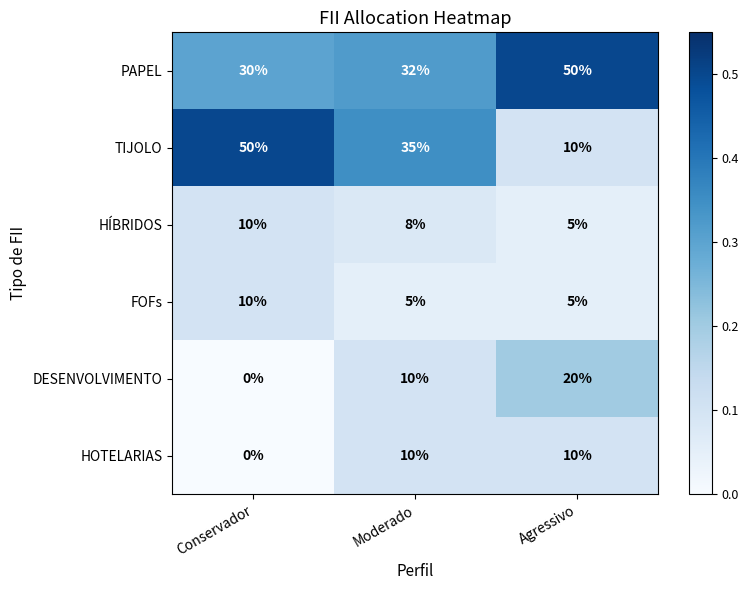

True or false: HÍBRIDOS has a value of 7 at Agressivo.

False